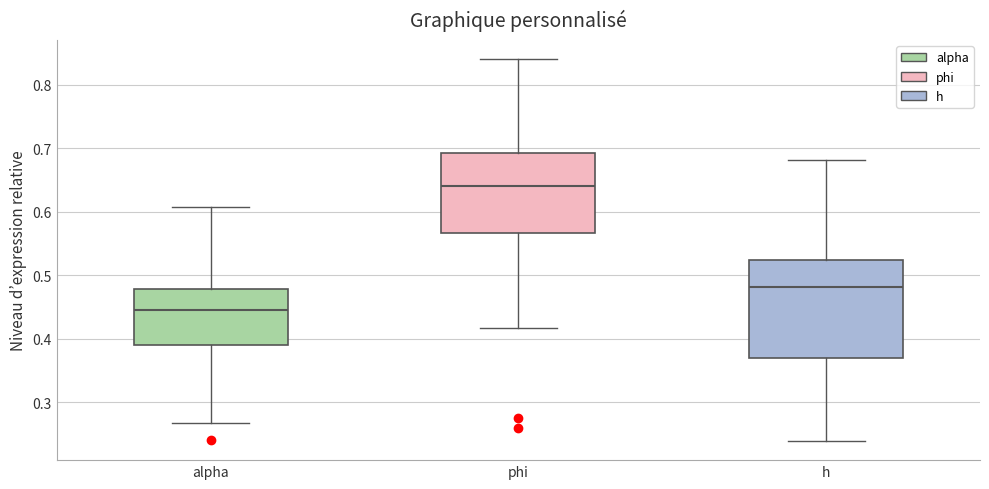

Which box has the lowest median line?

alpha